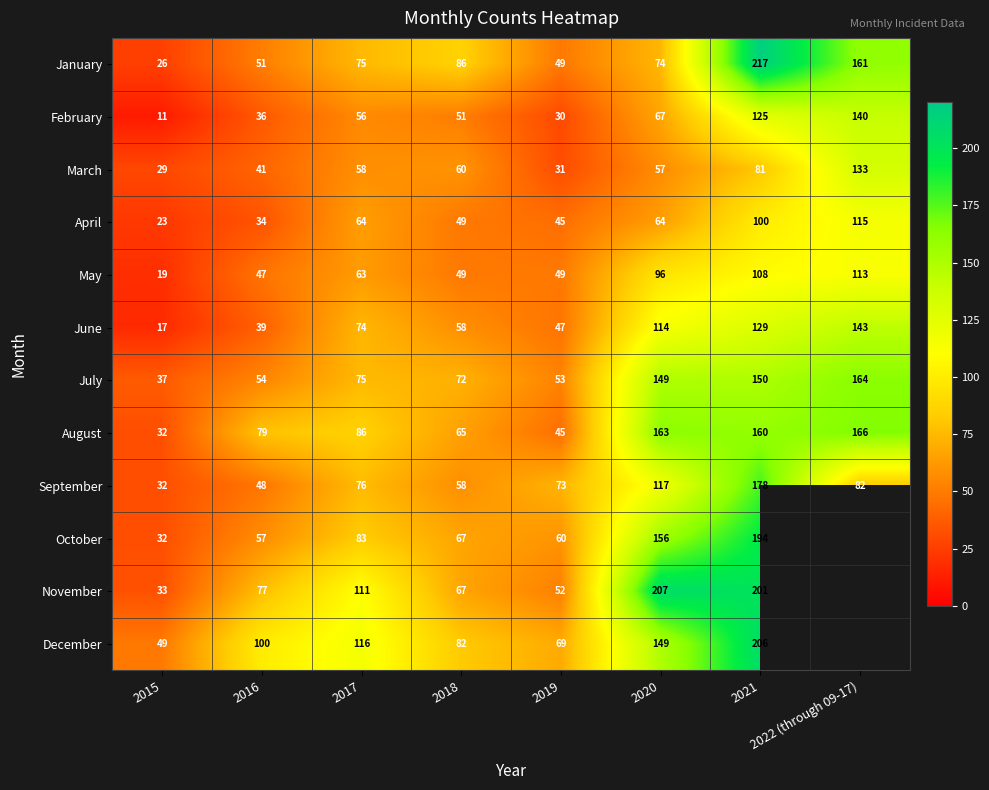

What is the average value of the August series?

100